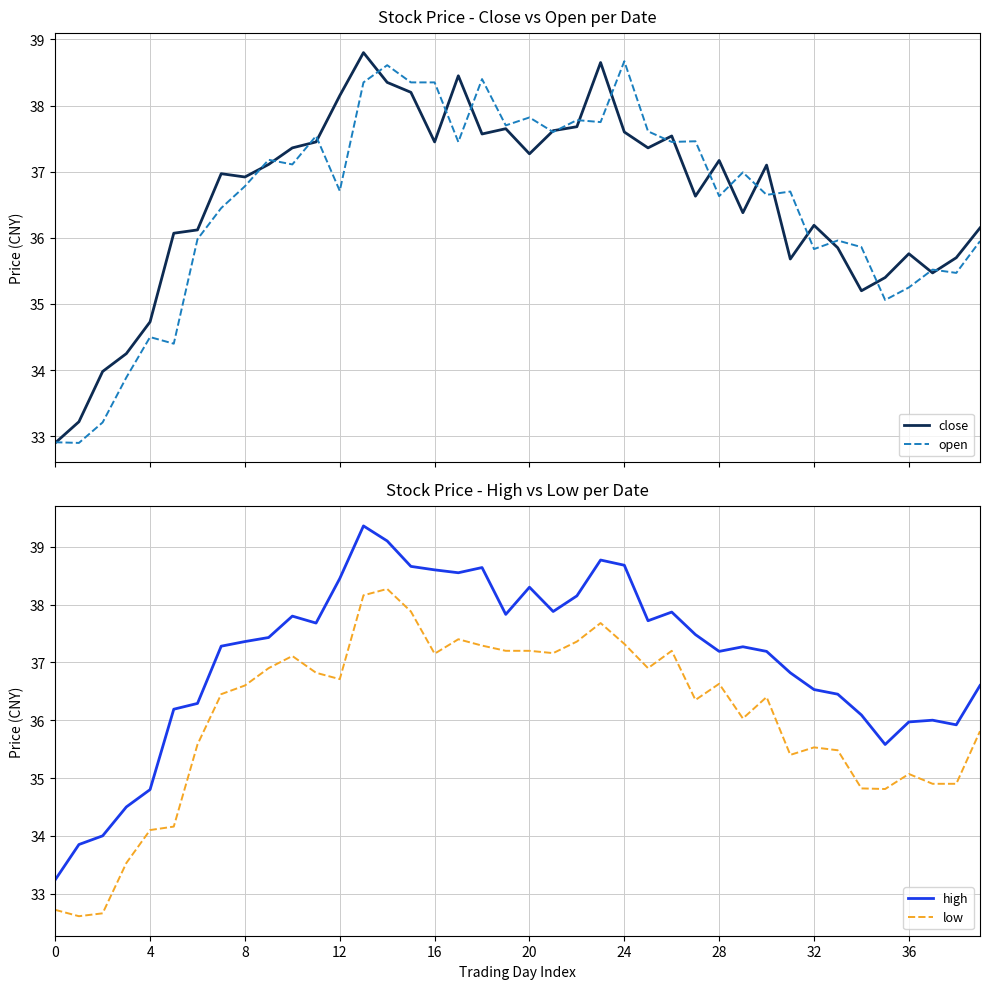

Rank the series by their maximum value, from highest to lowest.

high, close, open, low